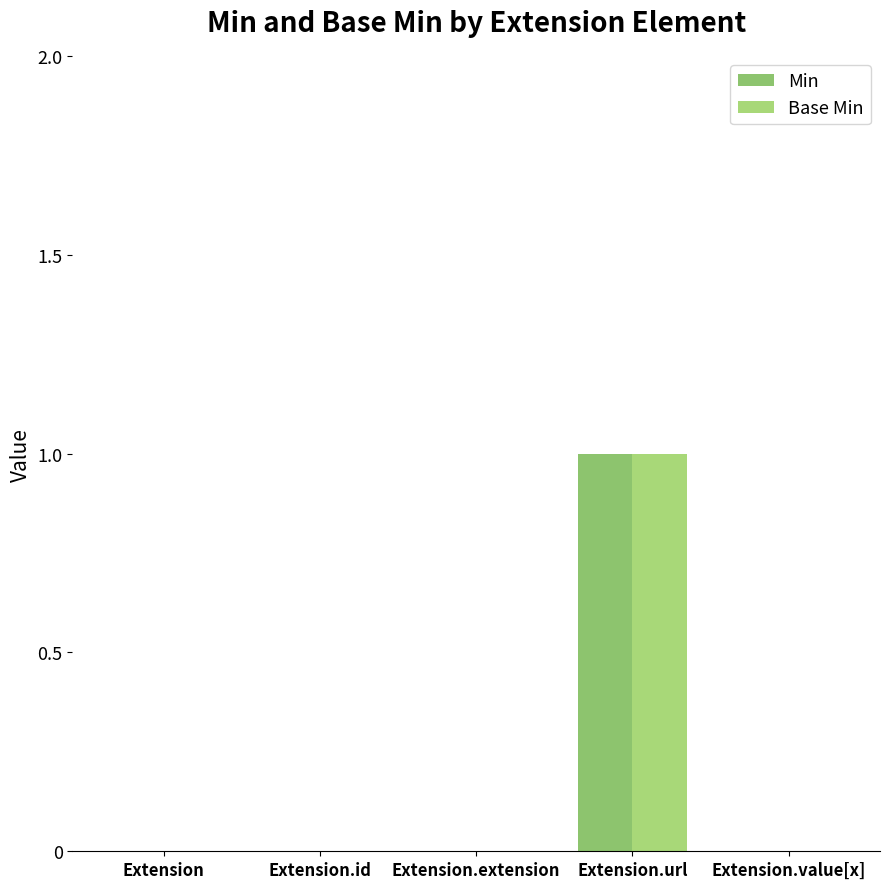

Which category has the lowest value in the Min series?

Extension